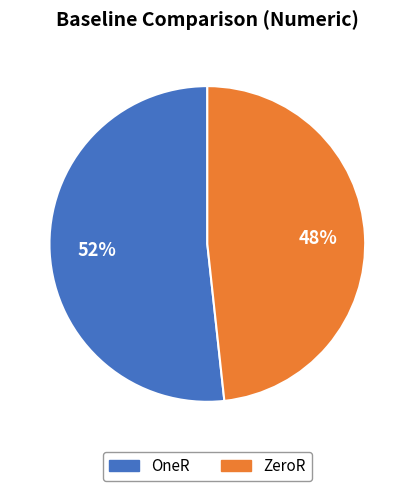

What percentage is the OneR slice, to the nearest percent?

52%